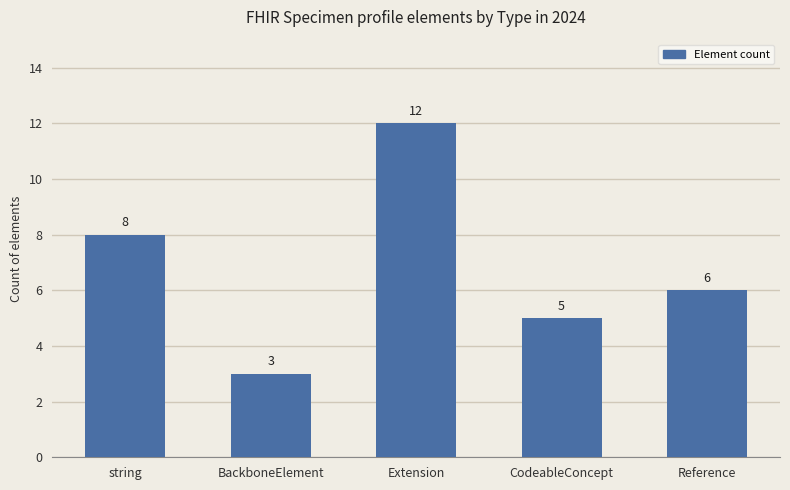

Reading left to right, extract all data points from this chart.

string=8	BackboneElement=3	Extension=12	CodeableConcept=5	Reference=6